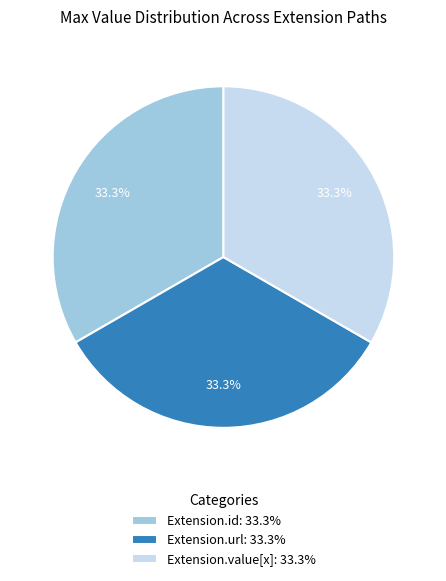

What is the total percentage of Extension.url: 33.3% and Extension.id: 33.3%?

66.7%